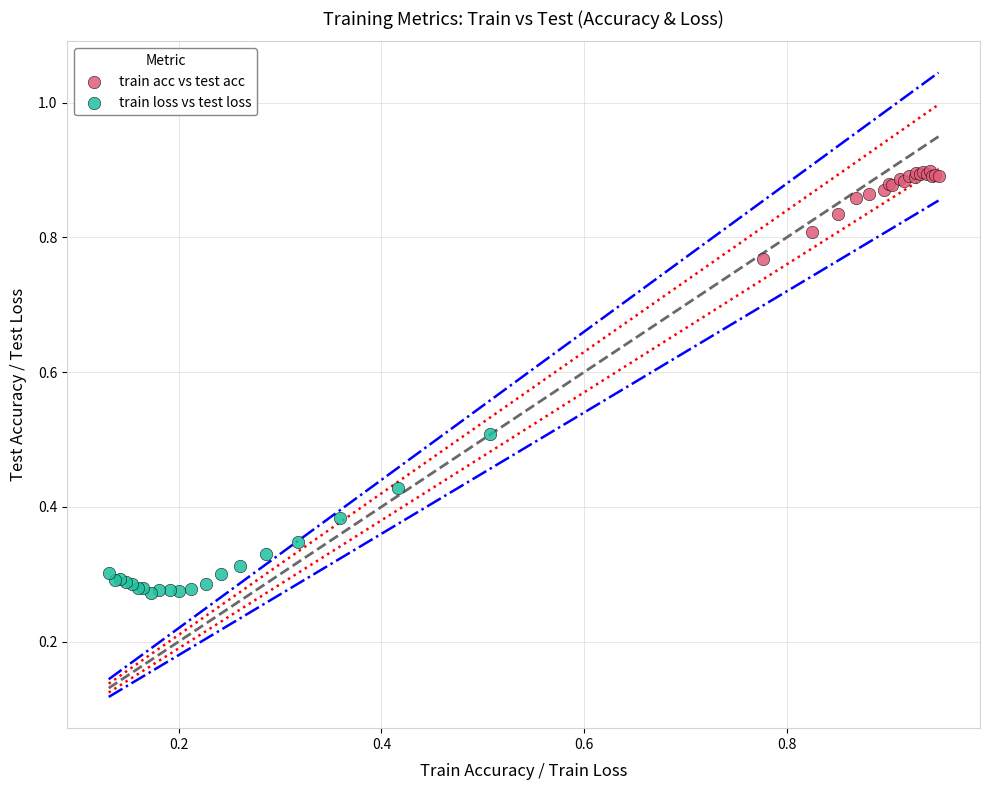

Which series has the widest spread of Y values?

train loss vs test loss